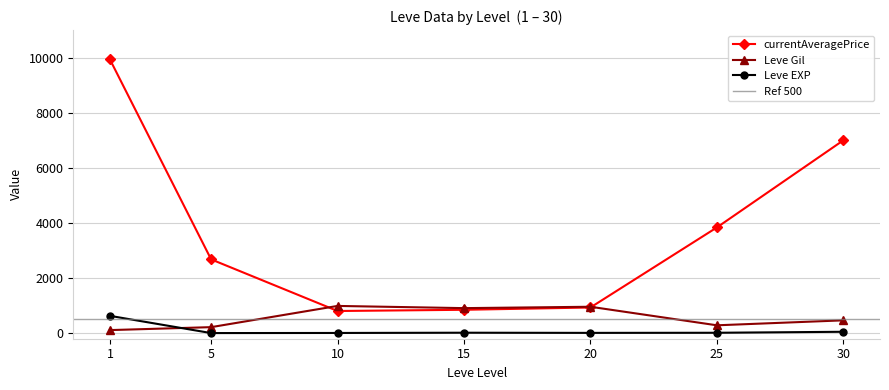

True or false: currentAveragePrice has a value of 9668.1 at 30.

False